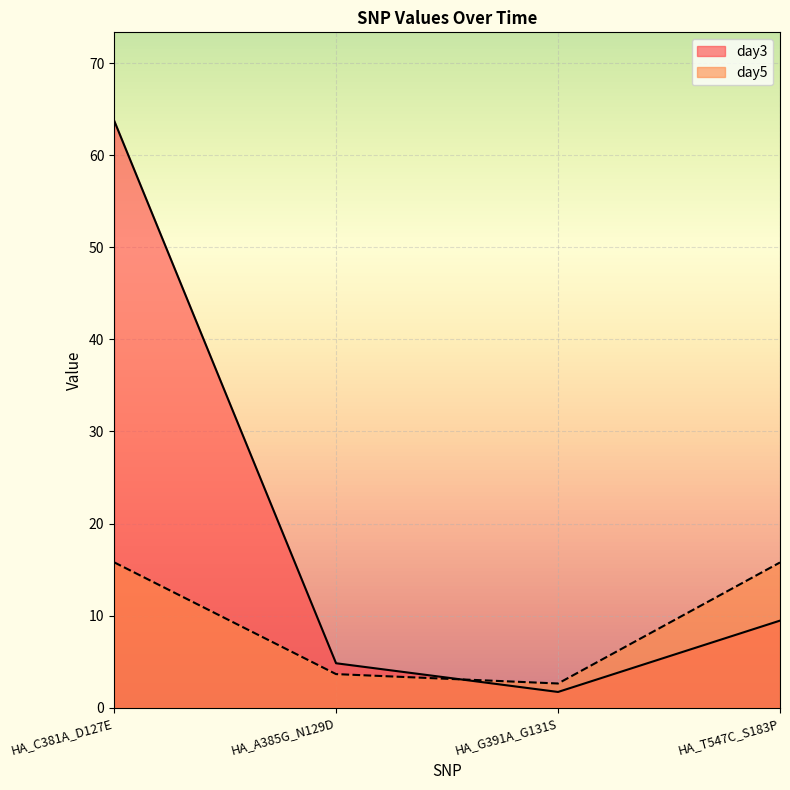

Which label corresponds to the largest value in the chart?

HA_C381A_D127E